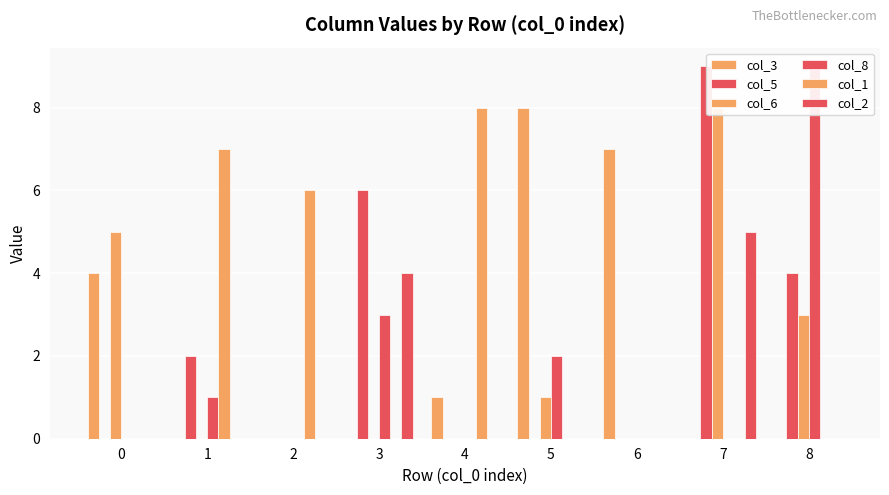

At how many categories does at least one series exceed 5?

8